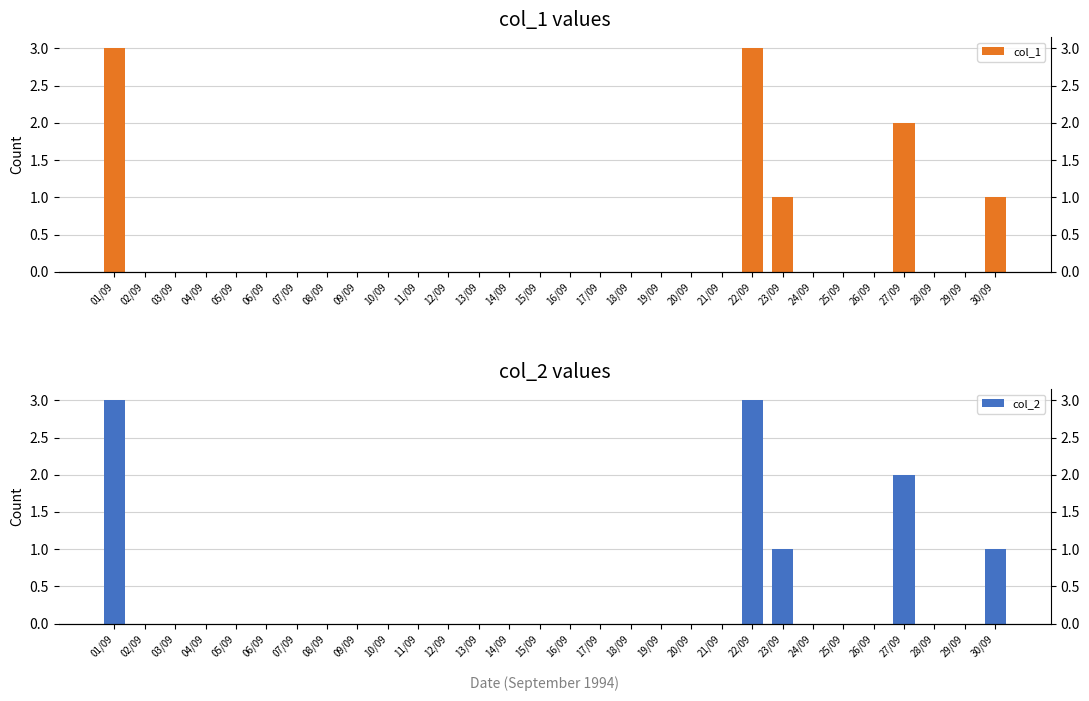

Does the chart contain stacked bars?

No